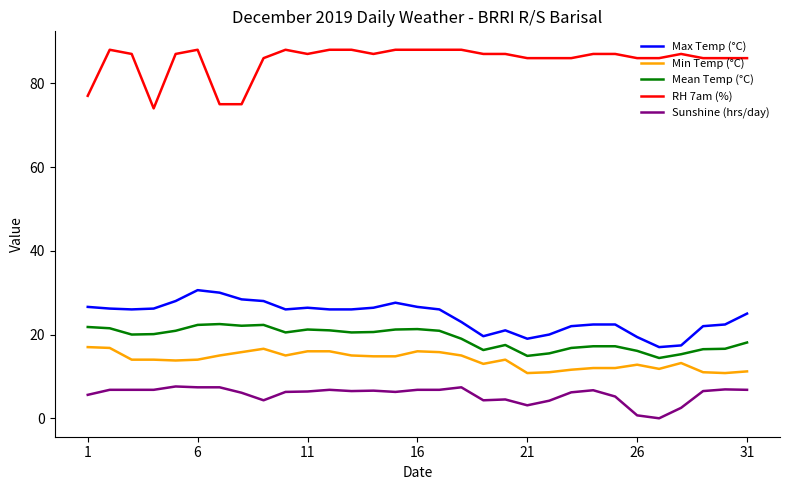

Rank the series by their maximum value, from highest to lowest.

RH 7am (%), Max Temp (°C), Mean Temp (°C), Min Temp (°C), Sunshine (hrs/day)